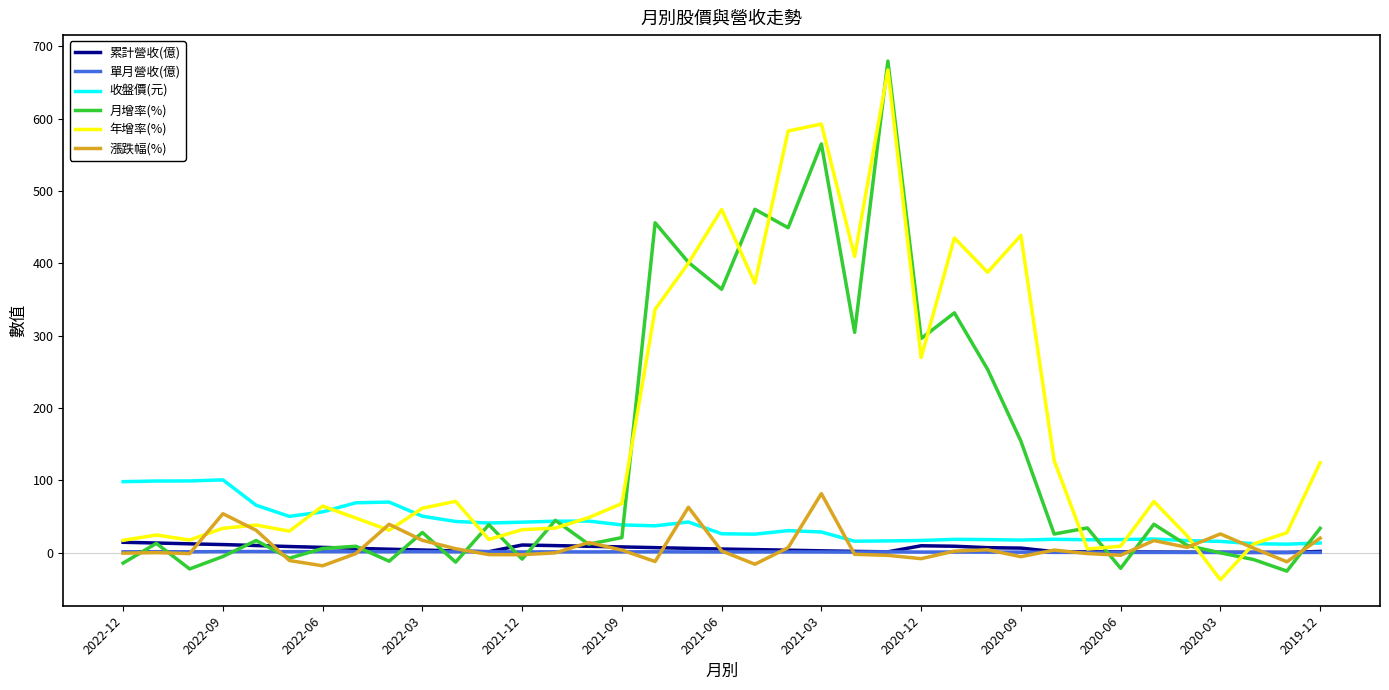

What is the greatest value displayed?

679.6